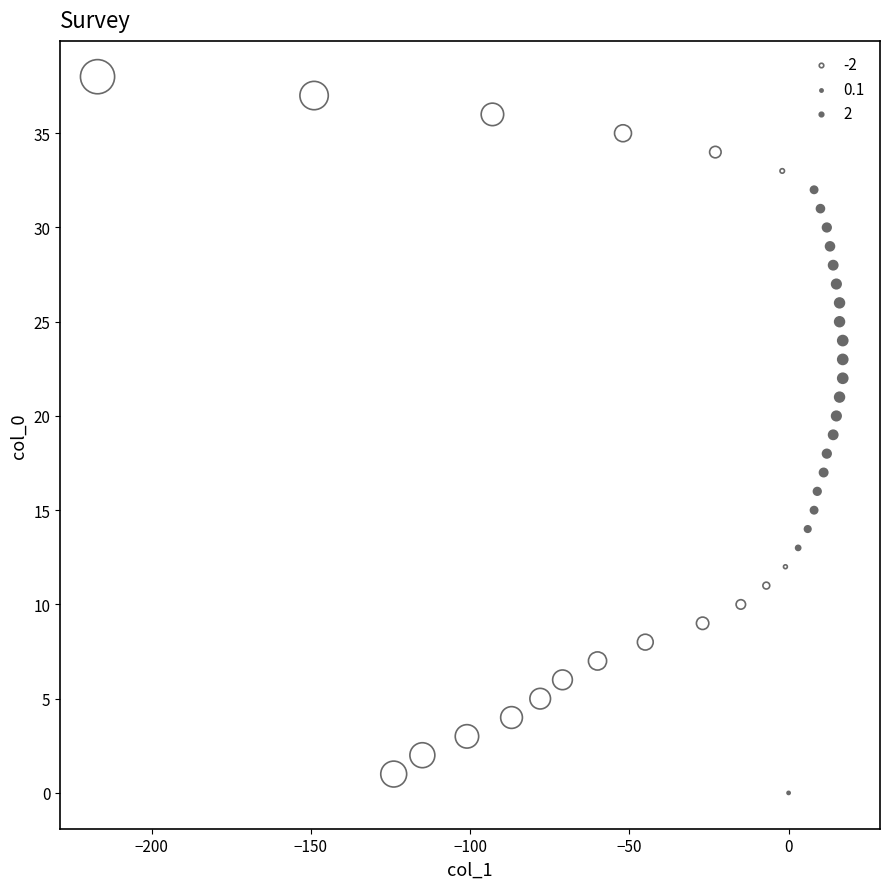

What is the range of Y values (max minus min)?

38